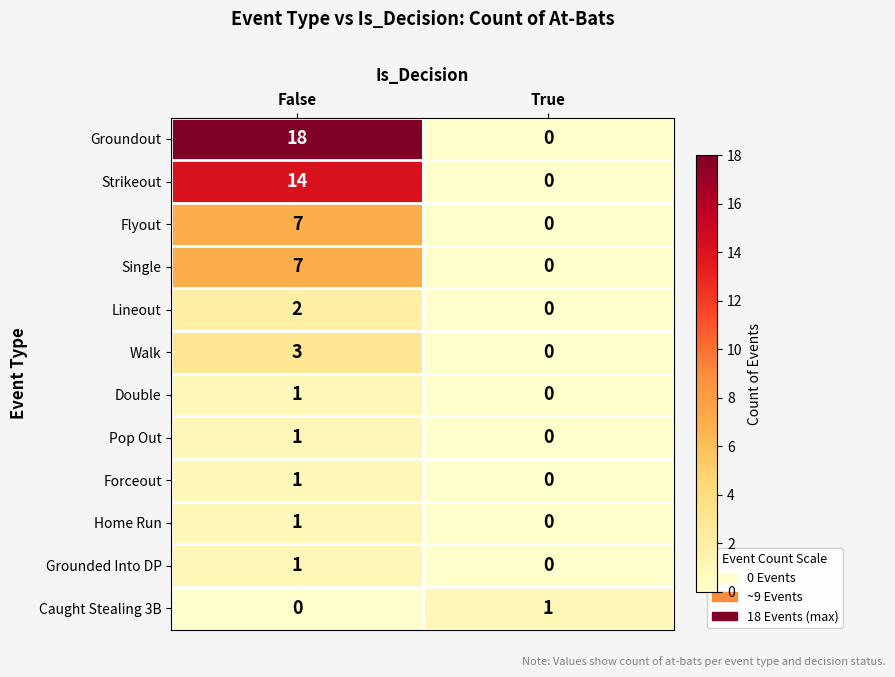

Is the value of Flyout at True greater than the value of Caught Stealing 3B at True?

No